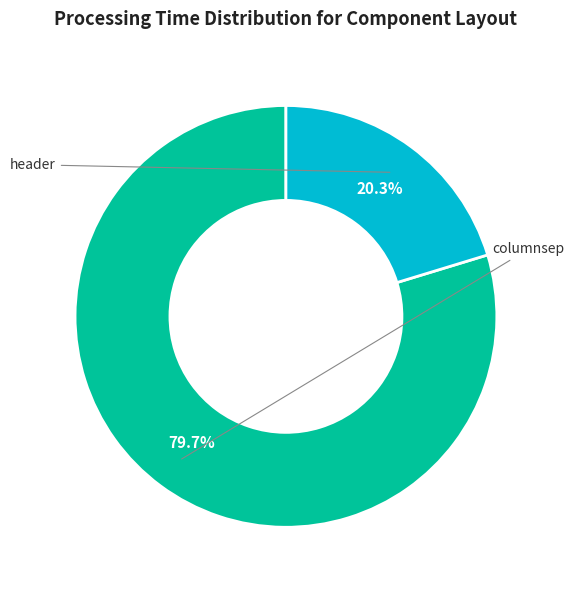

How many slices are in this pie chart?

2